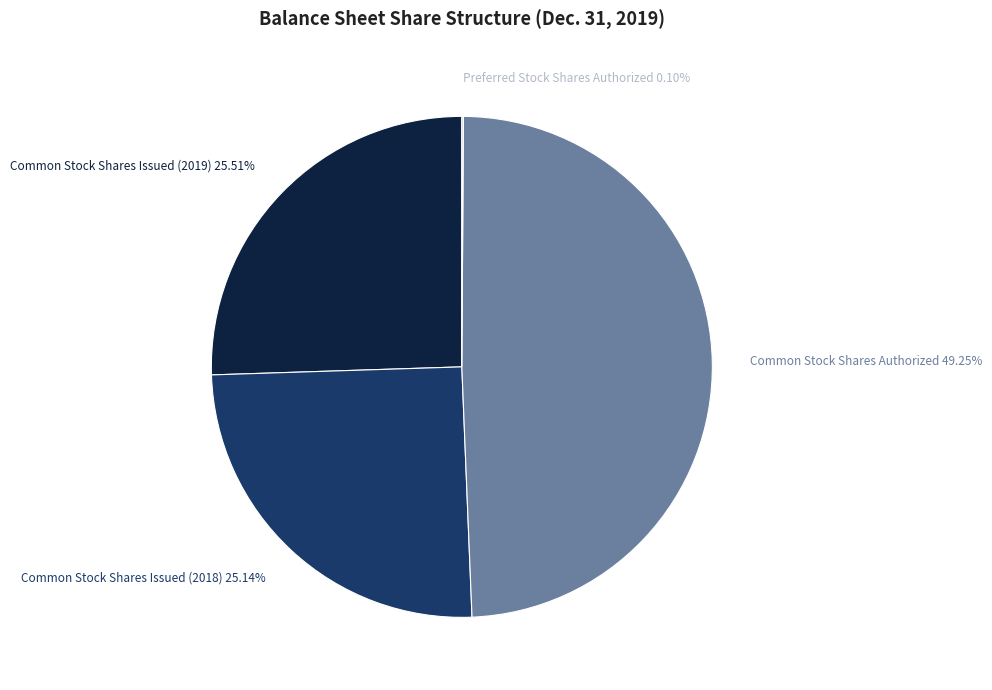

What is the ratio of the value at Common Stock Shares Issued (2018) to the value at Common Stock Shares Issued (2019)?

1.0